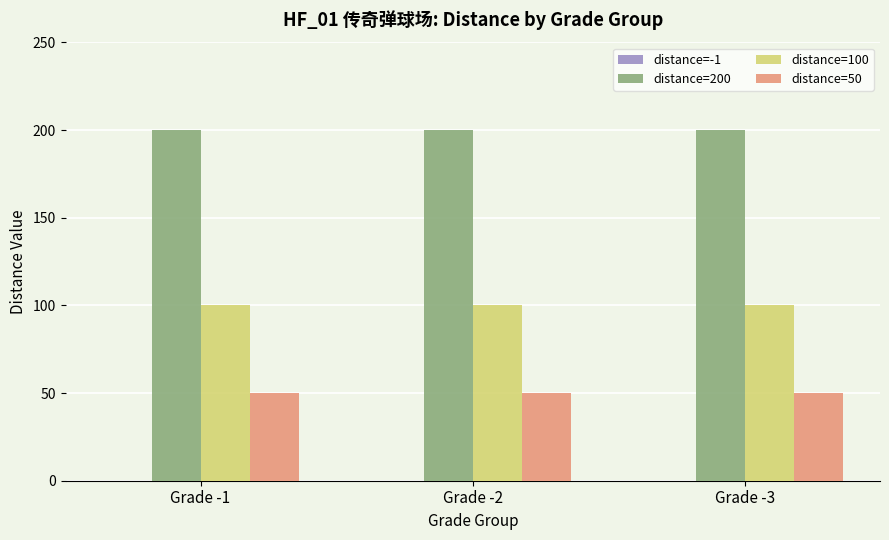

What is the spread (max minus min) of values at Grade -2?

150